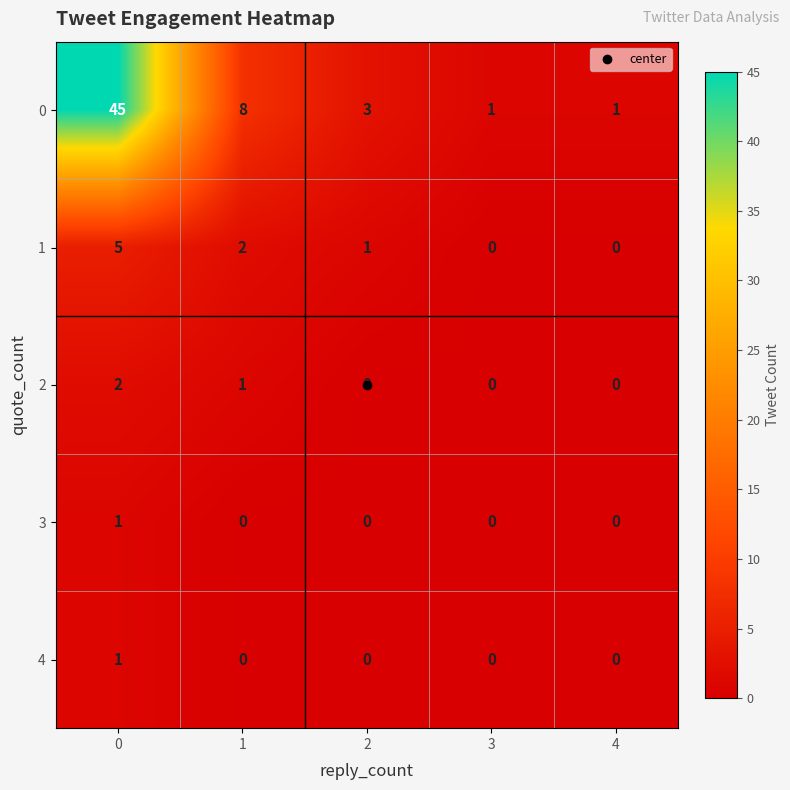

Between 1 and 3, which series saw the biggest shift?

0